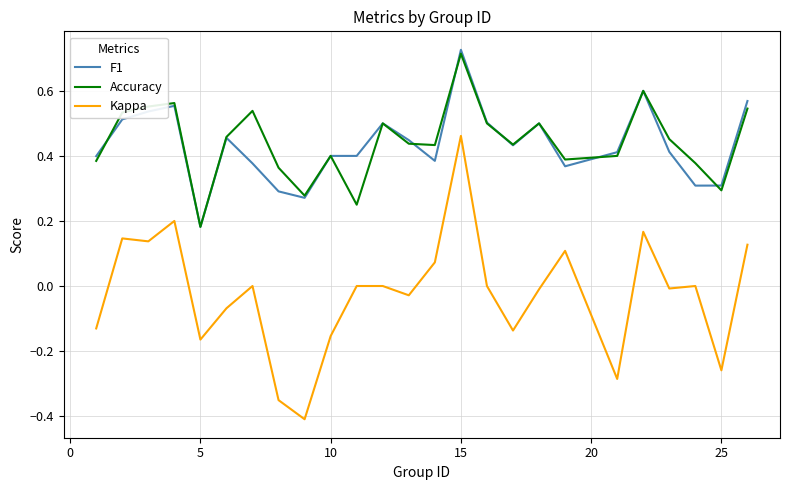

Which series has the largest range (max minus min)?

Kappa